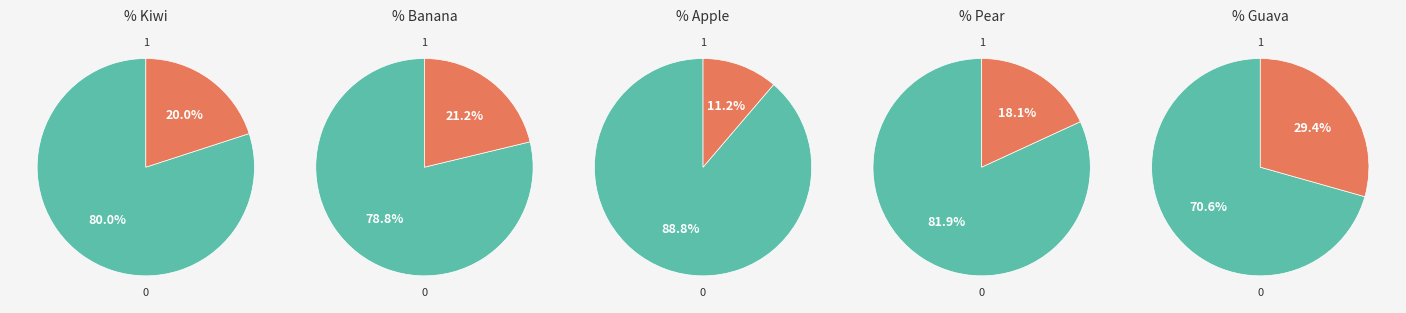

To the nearest percent, what is the difference between the kiwi and banana slice percentages?

1%